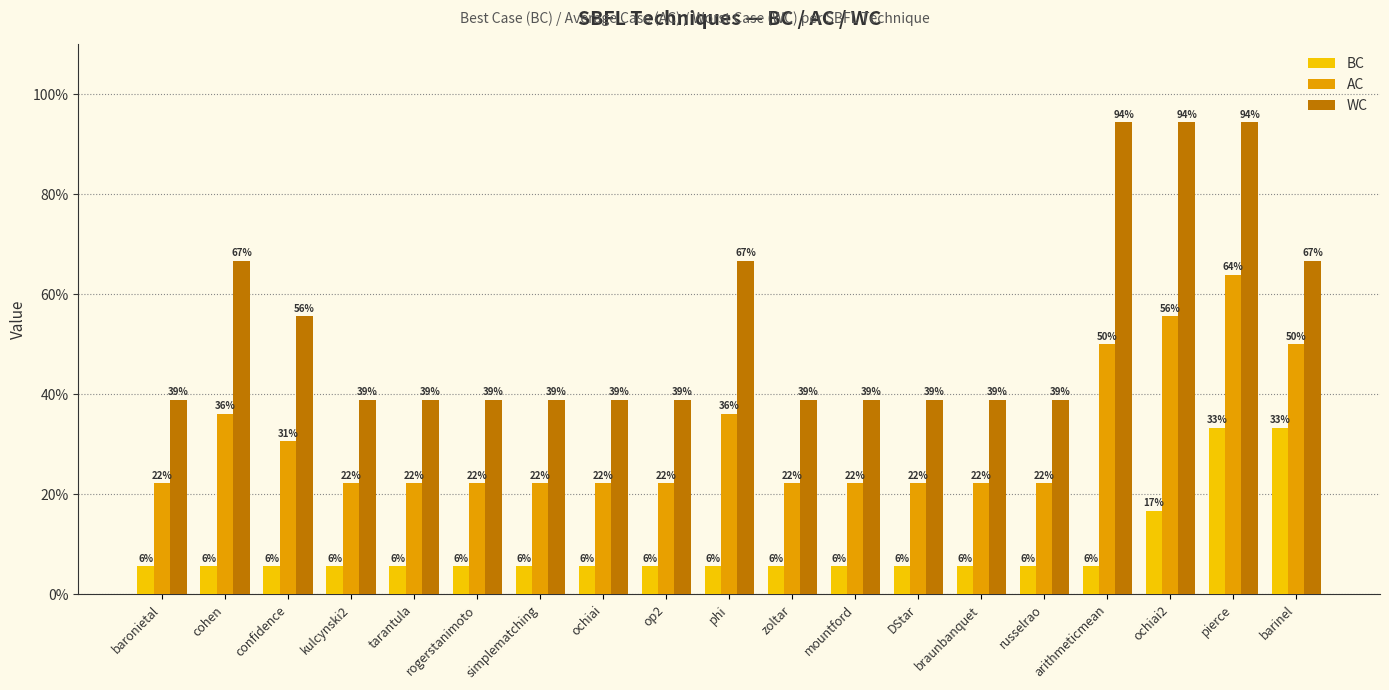

Which series has the largest range (max minus min)?

WC